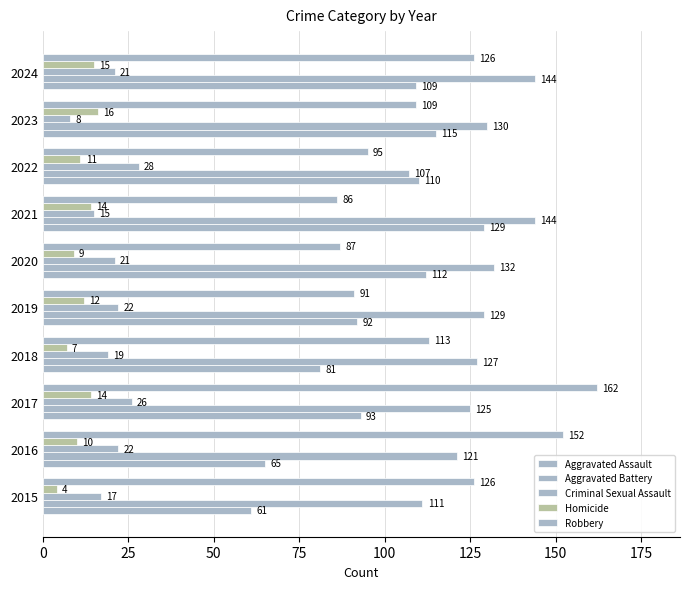

How many data points does each series have?

10